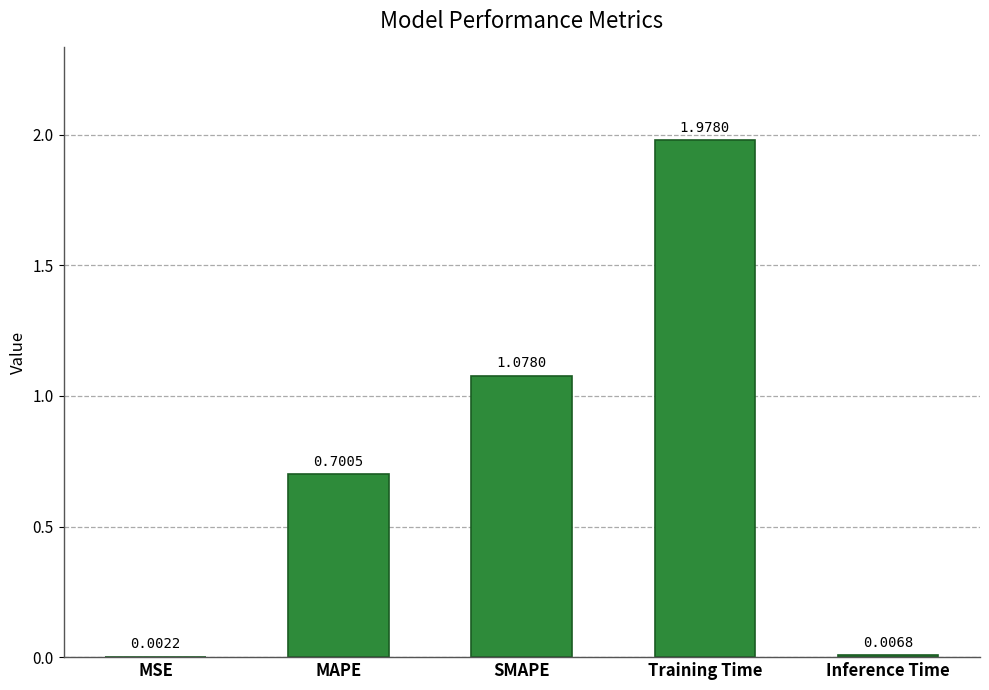

Which label corresponds to the largest value in the chart?

Training Time